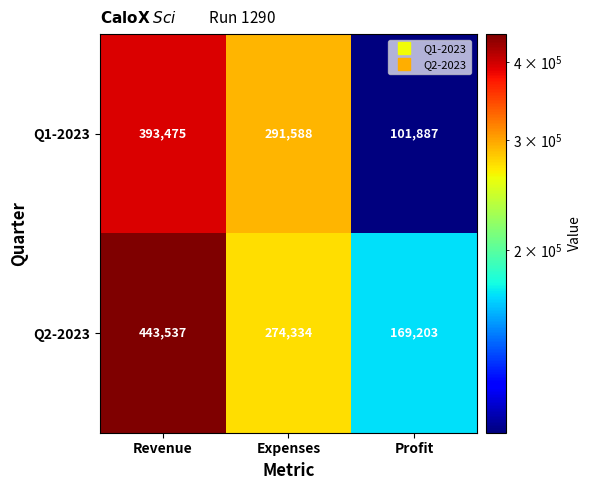

Reading right to left, extract all data points from this chart.

Q1-2023: Profit=101887	Expenses=291588	Revenue=393475
Q2-2023: Profit=169203	Expenses=274334	Revenue=443537